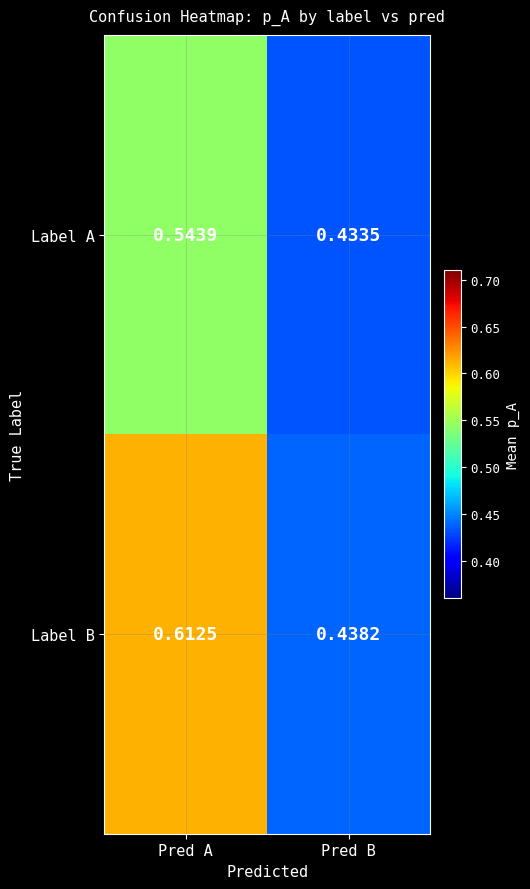

List the series in order of their peak value, lowest first.

Label A, Label B